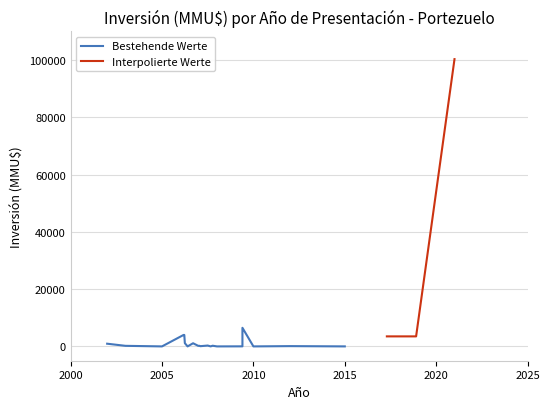

What is the sum of all values?

136873